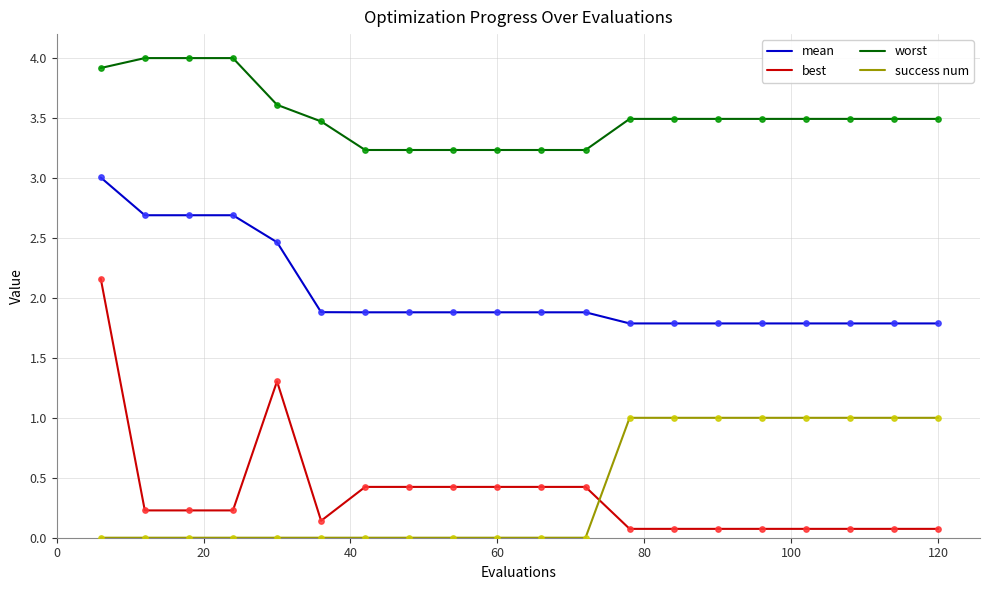

Which series has the largest total across all categories?

worst